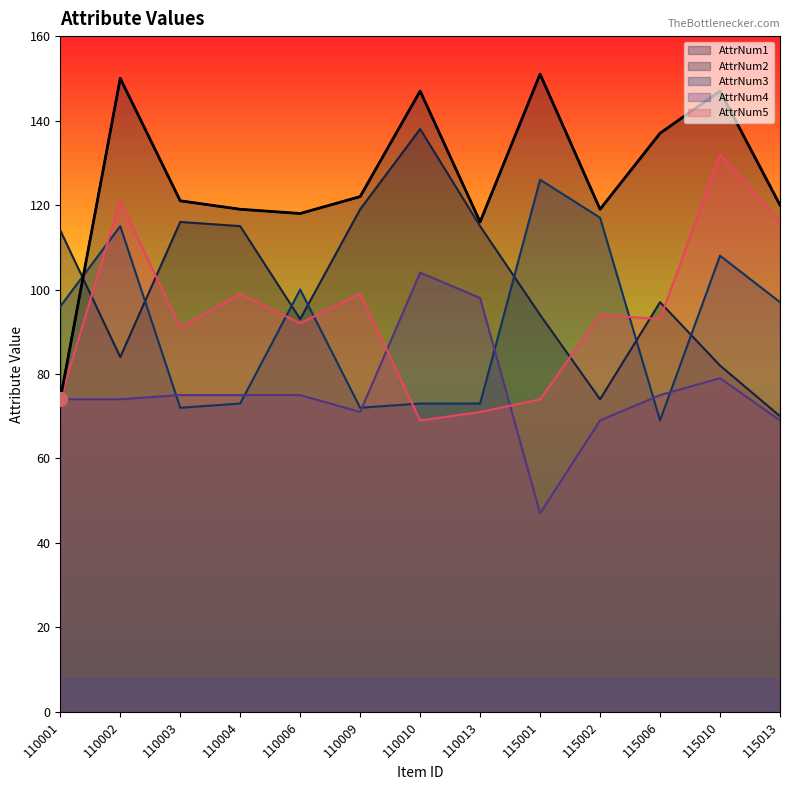

How many interior local peaks does the AttrNum3 series have?

4